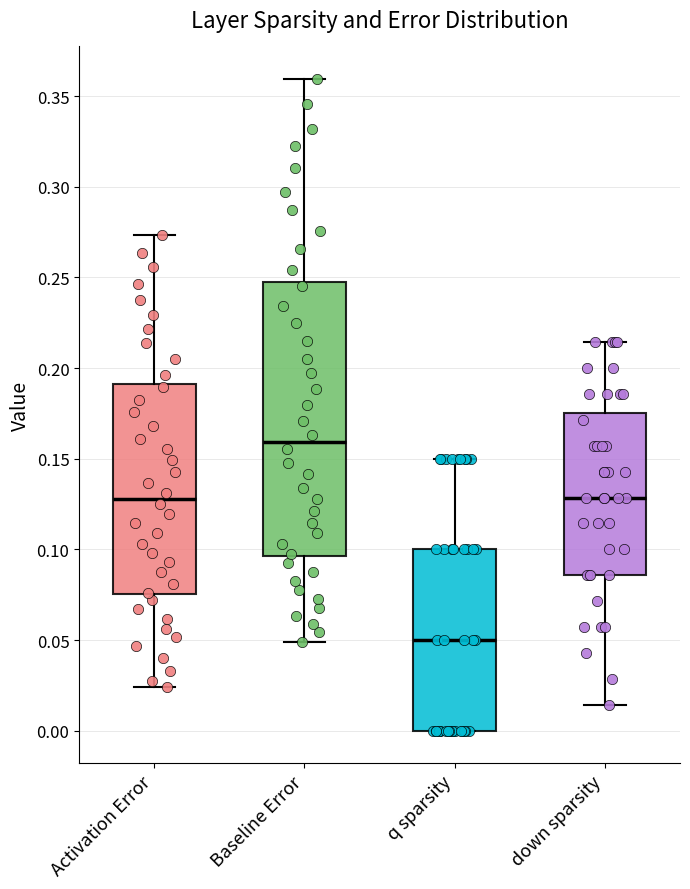

Comparing the boxes themselves (not the whiskers), which one is the tallest?

Baseline Error